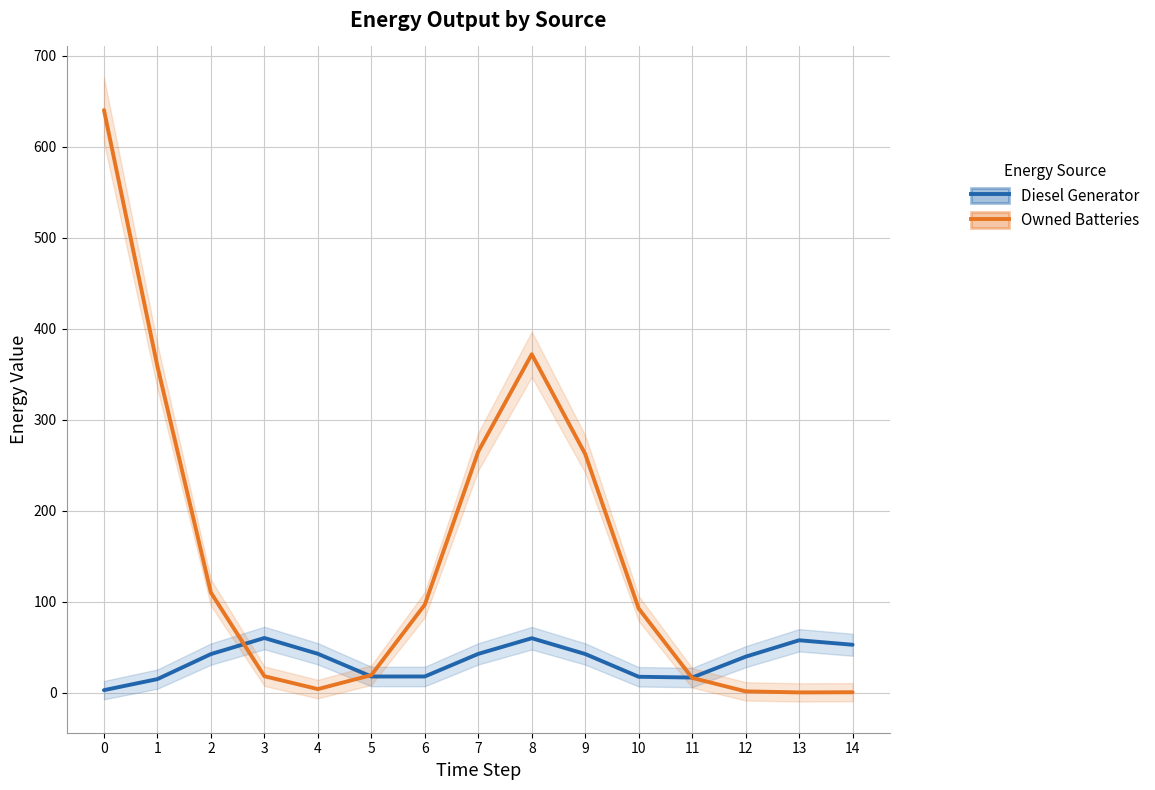

Rank the series at 3 from highest to lowest value.

Diesel Generator, Owned Batteries